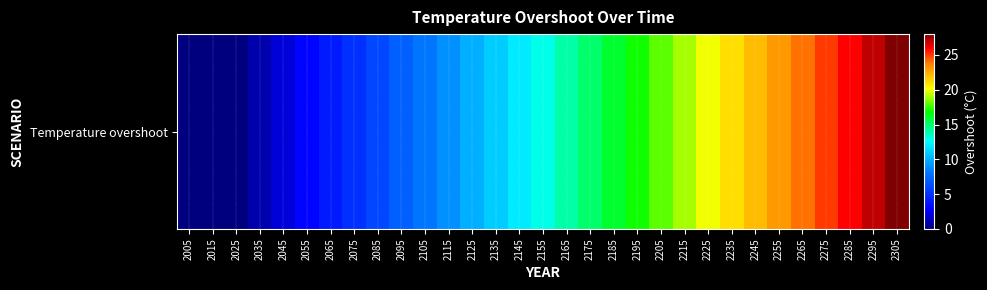

What is the difference between the maximum and minimum values?

28